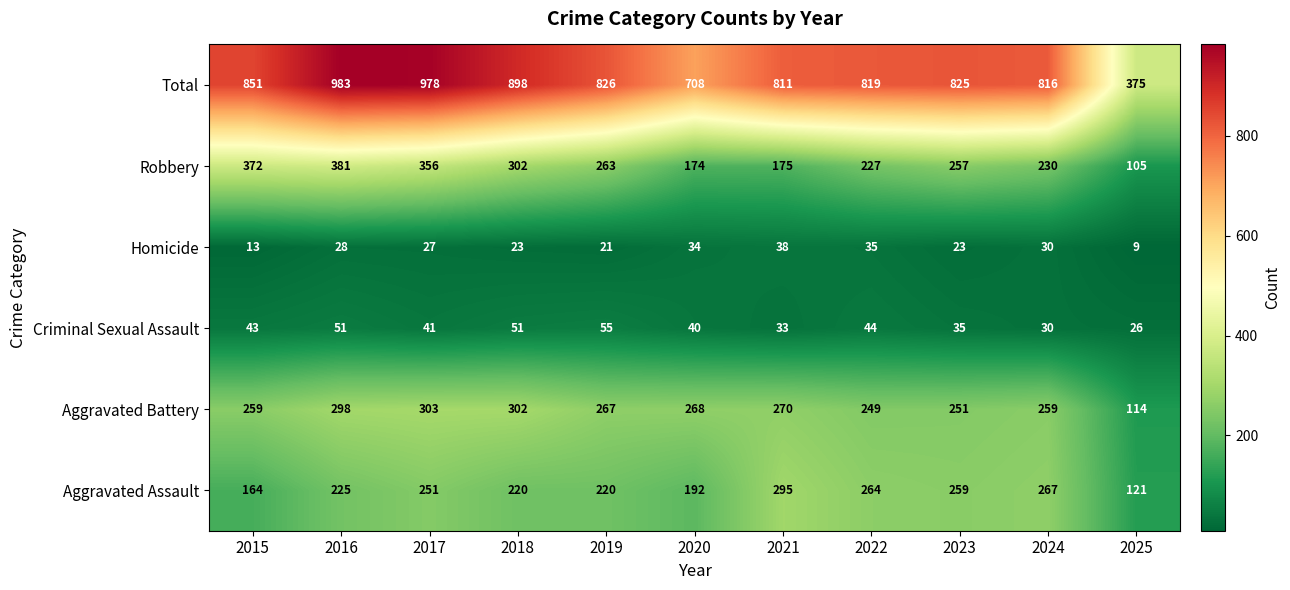

At 2022, list the series in order from smallest to largest.

Homicide, Criminal Sexual Assault, Robbery, Aggravated Battery, Aggravated Assault, Total